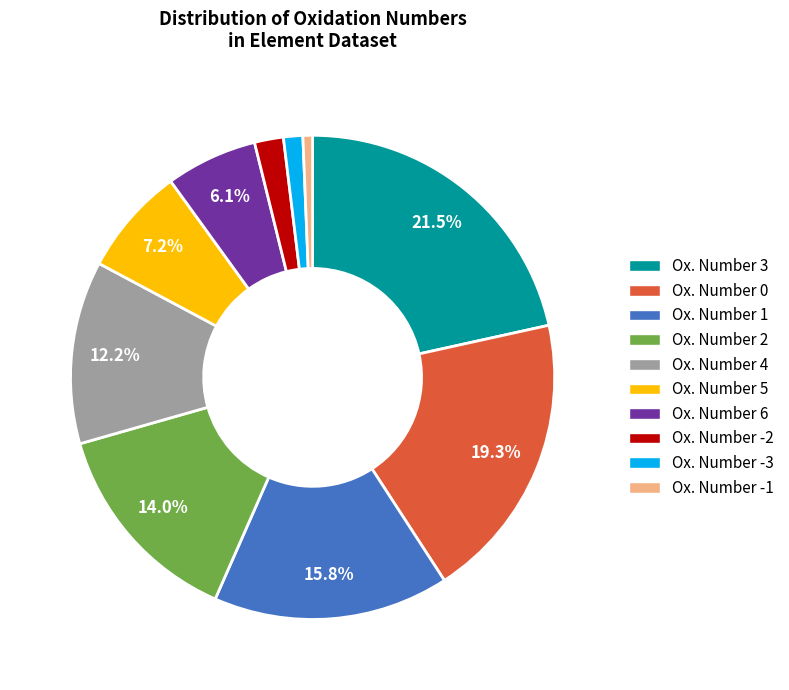

Between Ox. Number -2 and Ox. Number 3, which is larger?

Ox. Number 3